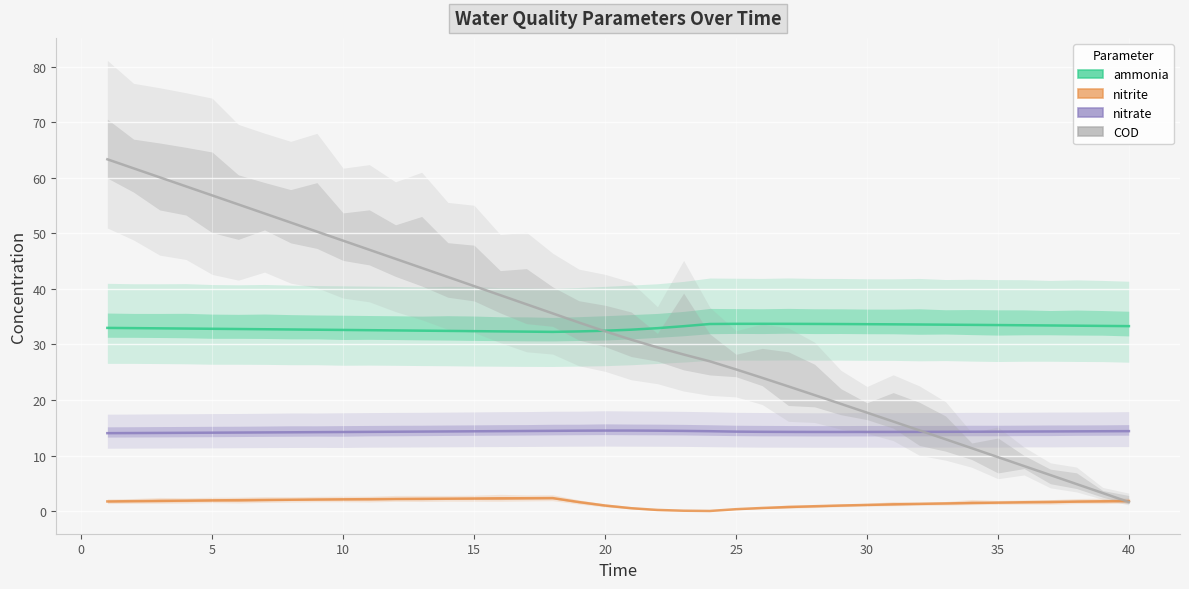

Reading left to right, extract all data points from this chart.

ammonia: 33.0	32.9	32.9	32.9	32.8	32.8	32.7	32.7	32.7	32.6	32.6	32.5	32.5	32.4	32.4	32.4	32.3	32.3	32.3	32.5	32.7	32.9	33.3	33.7	33.7	33.7	33.7	33.7	33.7	33.7	33.6	33.6	33.6	33.5	33.5	33.5	33.4	33.4	33.3	33.3
nitrite: 1.8	1.8	1.9	1.9	1.9	2.0	2.0	2.1	2.1	2.1	2.2	2.2	2.2	2.3	2.3	2.3	2.3	2.4	1.6	1.0	0.5	0.2	0.1	0.0	0.4	0.6	0.7	0.9	1.0	1.1	1.2	1.3	1.4	1.5	1.5	1.6	1.7	1.7	1.8	1.8
nitrate: 14.0	14.1	14.1	14.1	14.1	14.1	14.2	14.2	14.2	14.2	14.3	14.3	14.3	14.4	14.4	14.4	14.4	14.5	14.5	14.5	14.5	14.5	14.4	14.4	14.3	14.3	14.3	14.3	14.3	14.3	14.3	14.3	14.3	14.3	14.3	14.3	14.3	14.4	14.4	14.4
COD: 63.3	61.7	60.1	58.5	56.8	55.2	53.6	51.9	50.3	48.7	47.0	45.4	43.8	42.1	40.5	38.9	37.2	35.6	34.0	32.4	30.9	29.5	28.2	27.0	25.5	24.0	22.5	20.9	19.3	17.7	16.1	14.5	12.9	11.3	9.7	8.1	6.5	4.9	3.3	1.6